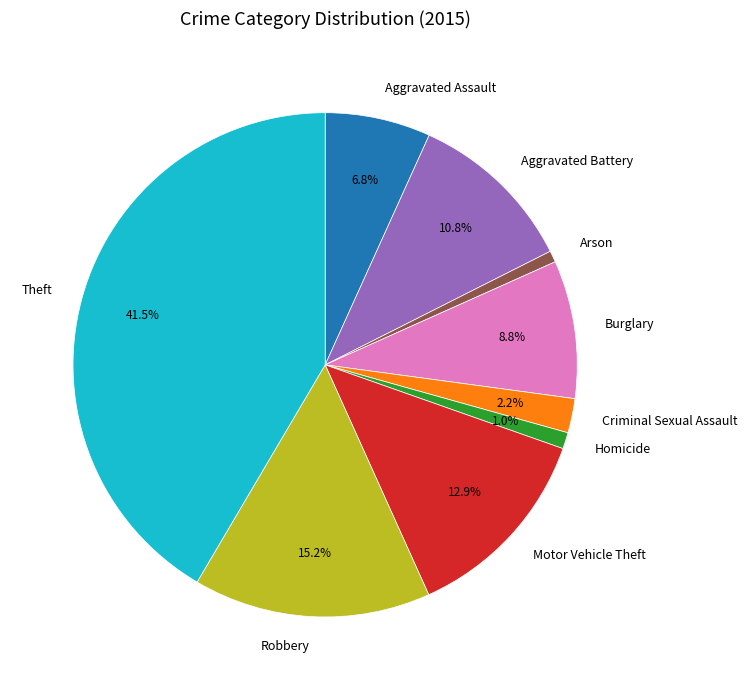

Which slice is the largest?

Theft